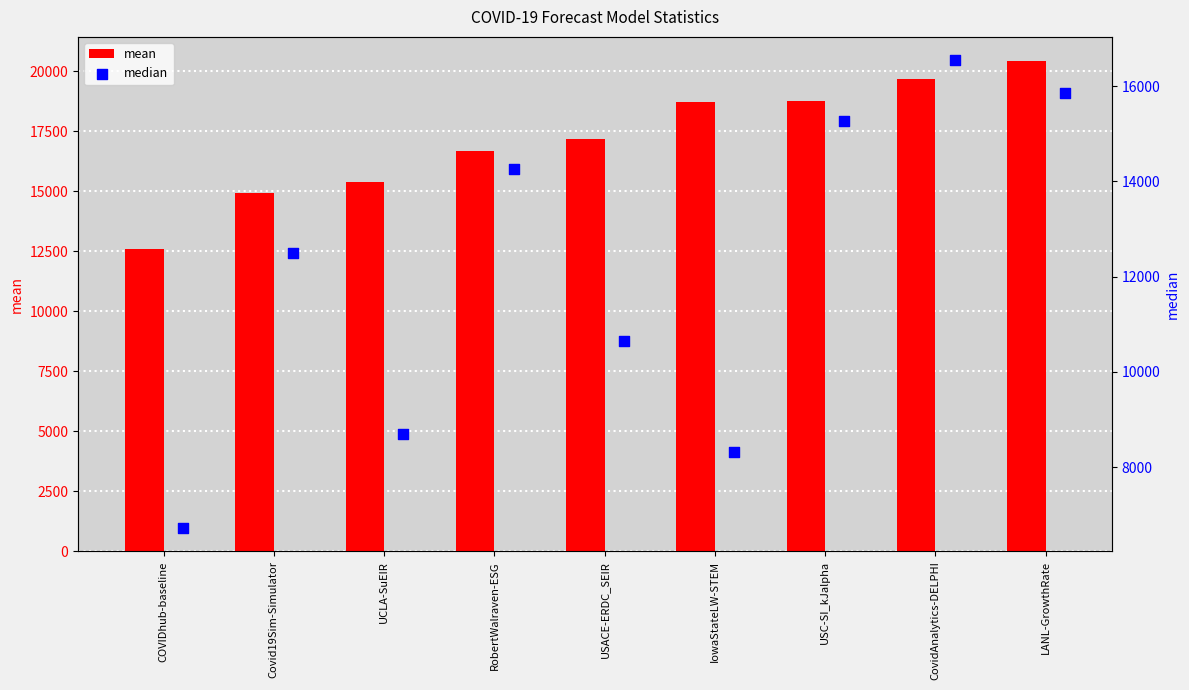

At how many categories does at least one series exceed 14174?

8